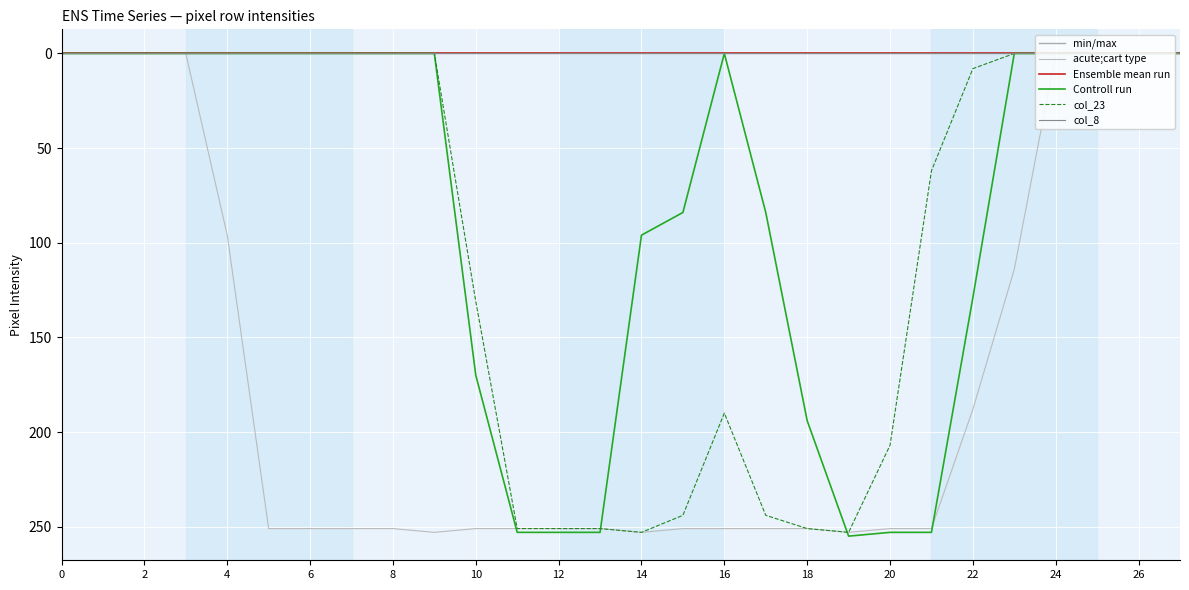

What is the difference between the second highest and second lowest values in the Controll run series?

253